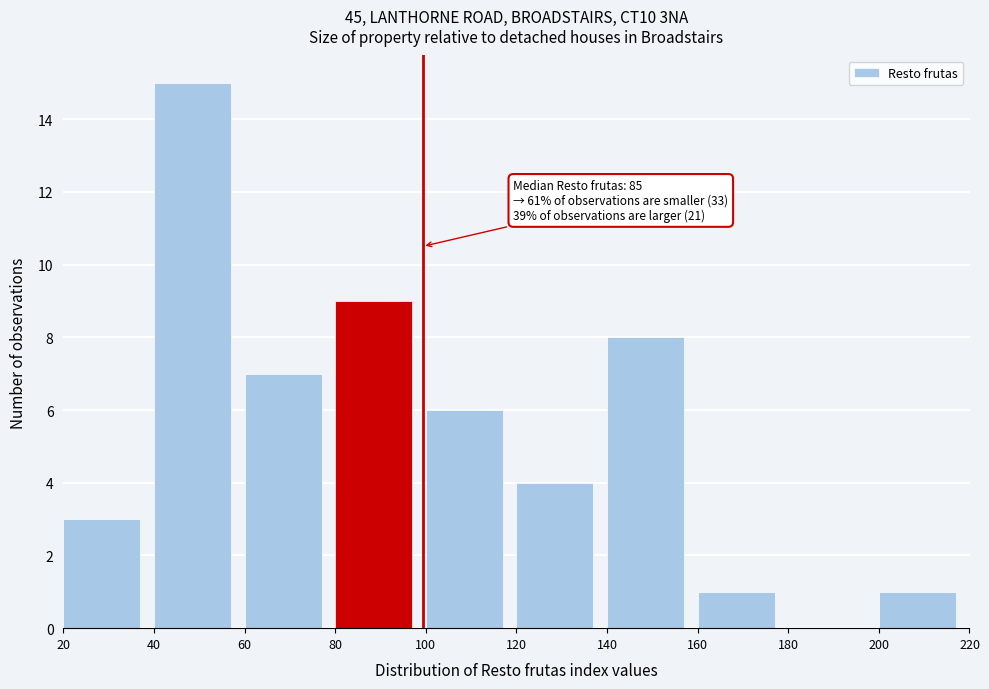

Which range on the x-axis has the tallest bar?

40 to 60